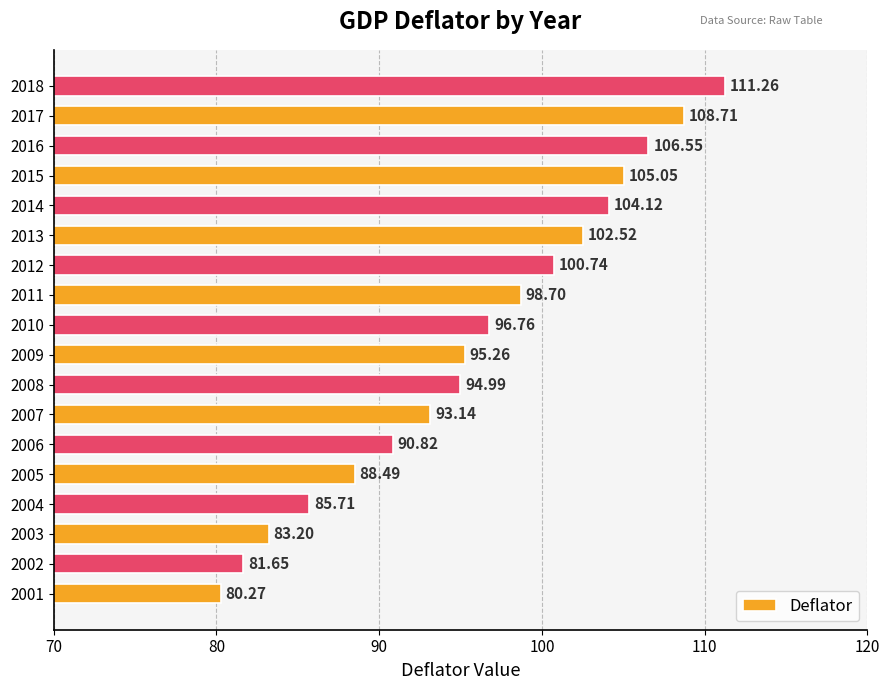

Rank the categories by value from highest to lowest.

2018, 2017, 2016, 2015, 2014, 2013, 2012, 2011, 2010, 2009, 2008, 2007, 2006, 2005, 2004, 2003, 2002, 2001